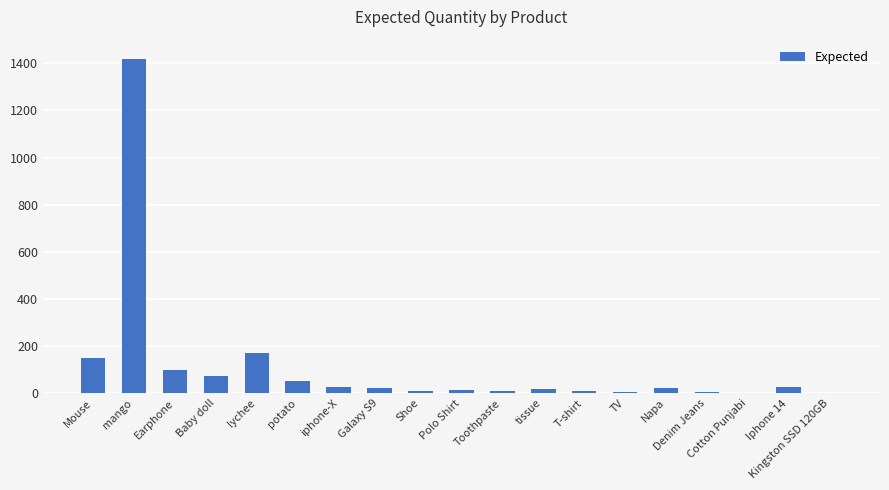

What is the maximum value shown in the chart?

1418